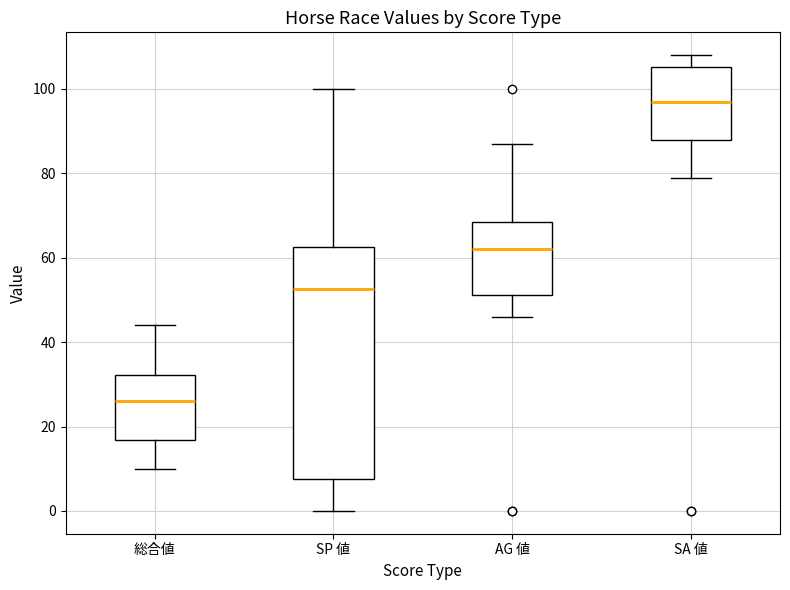

Which box has the lowest median line?

総合値